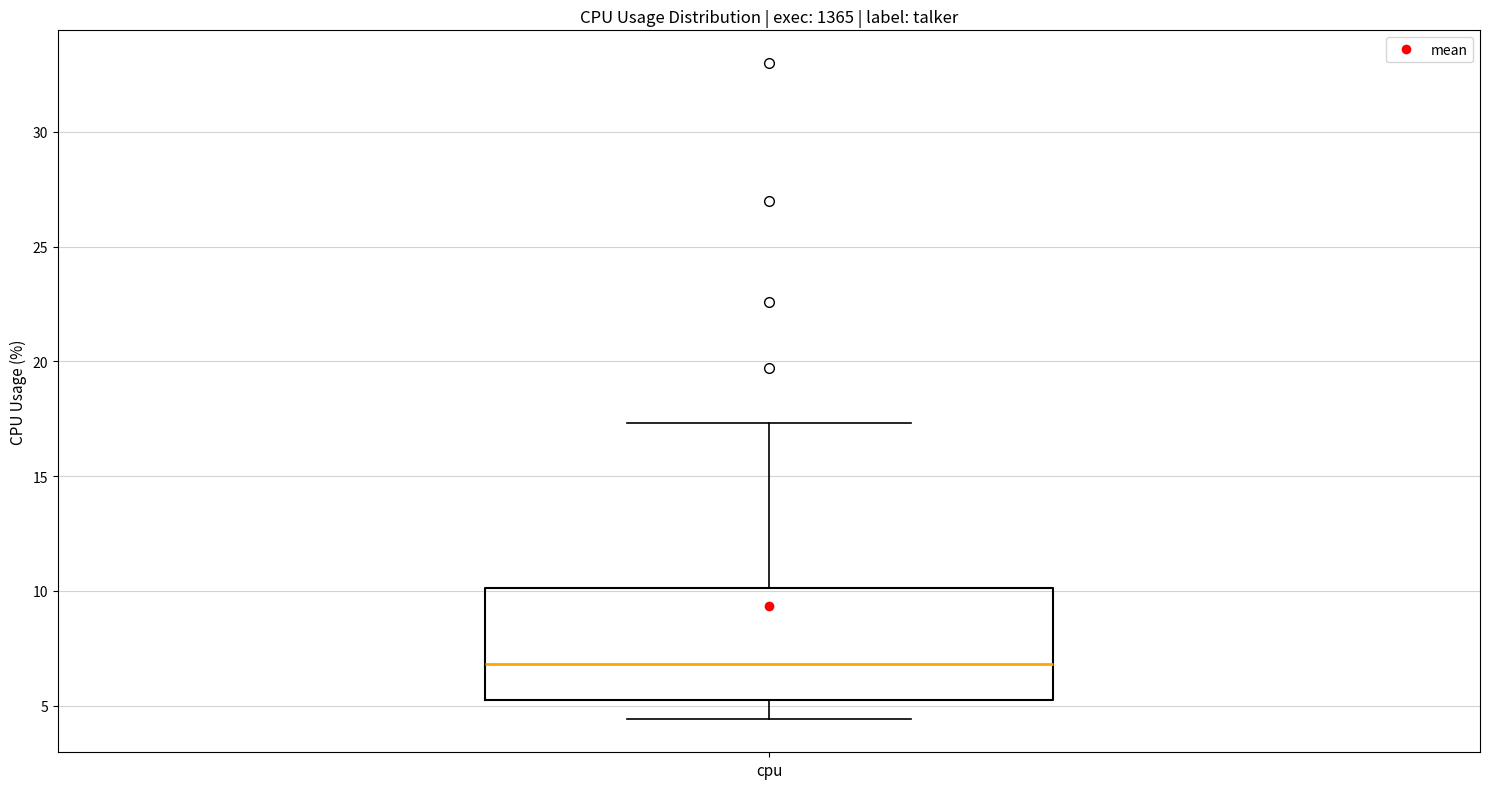

Where is the upper edge of the box for cpu on the y-axis? The values are not printed on the chart, so give them approximately, as read against the axis.

10.0